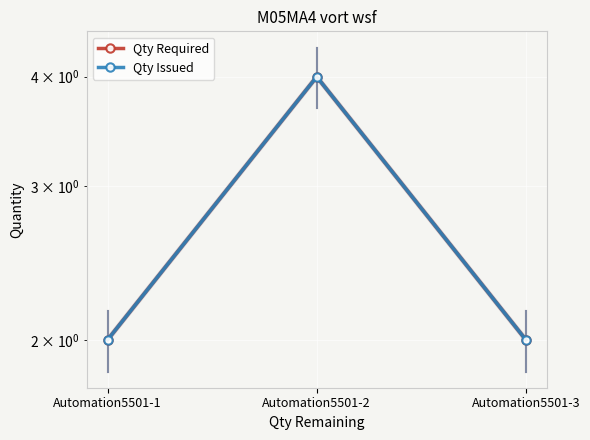

What is the maximum value for Qty Required?

4